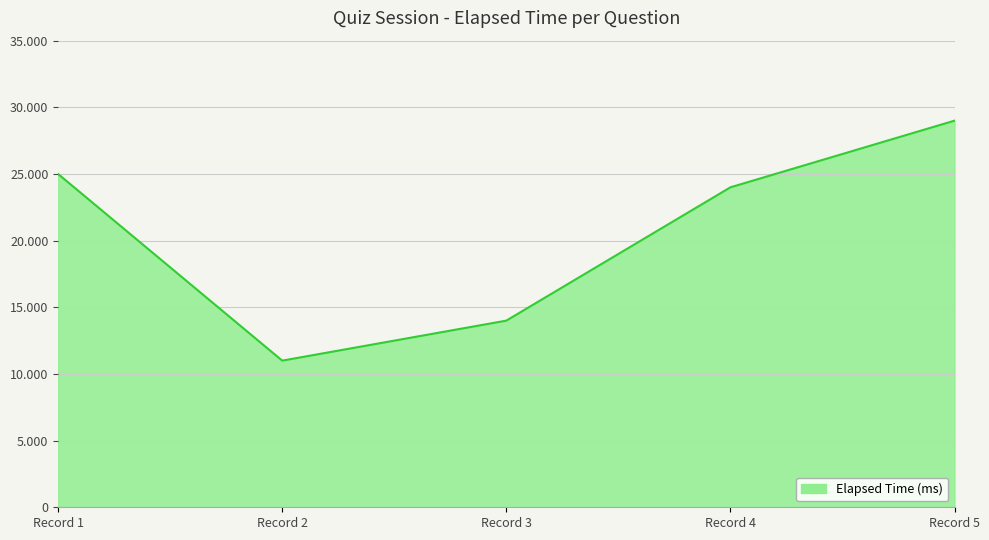

Rank the categories by value from lowest to highest.

Record 2, Record 3, Record 4, Record 1, Record 5